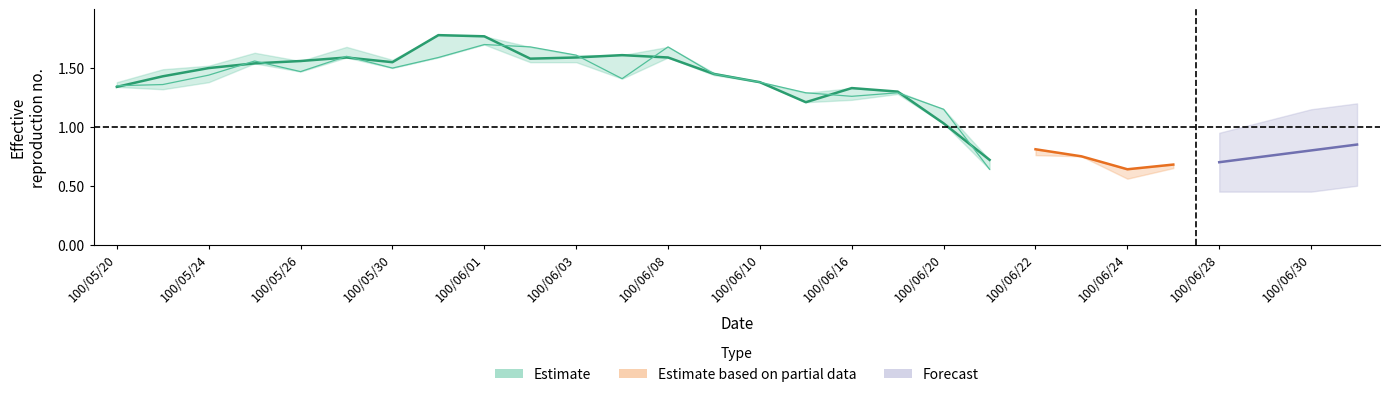

Is the value of low at 100/06/09 greater than the value of close at 100/05/27?

No